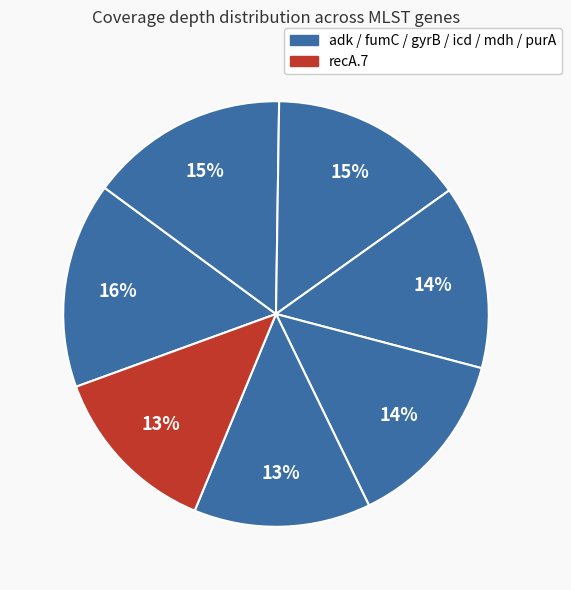

How many segments does this pie chart have?

7